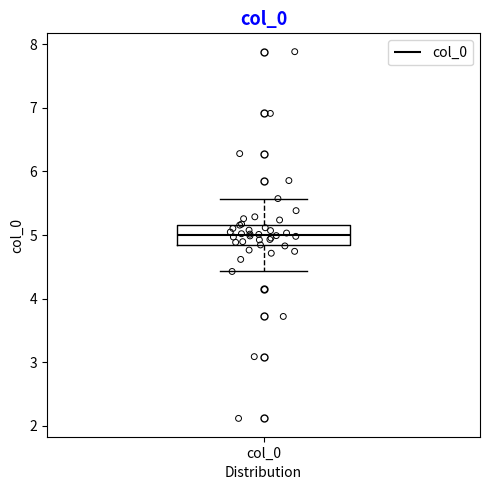

Where does the median line of the box for col_0 sit on the y-axis? The values are not printed on the chart, so give them approximately, as read against the axis.

5.0